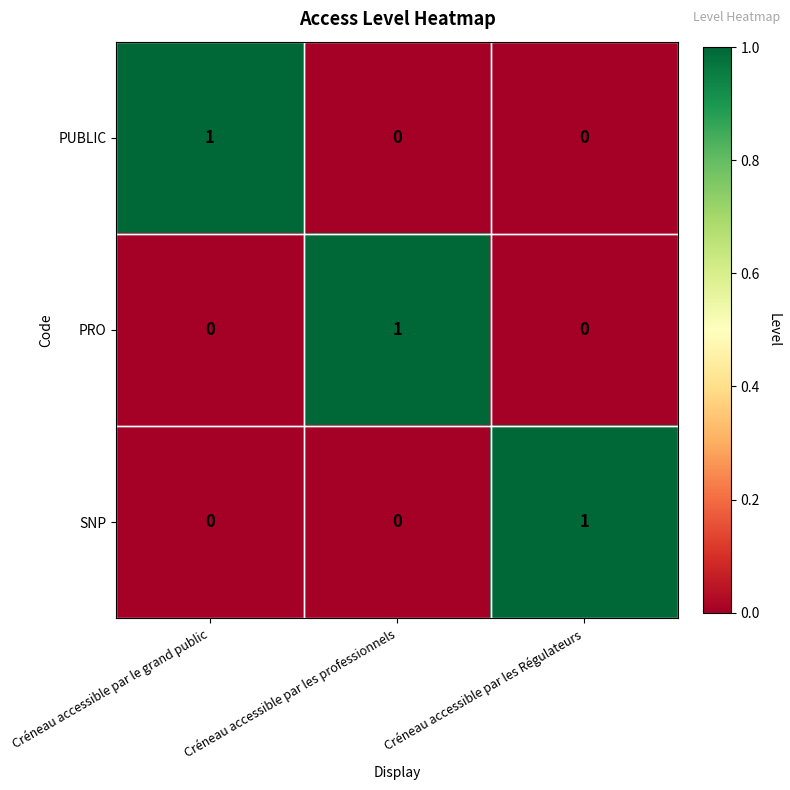

At how many categories does at least one series exceed 0?

3